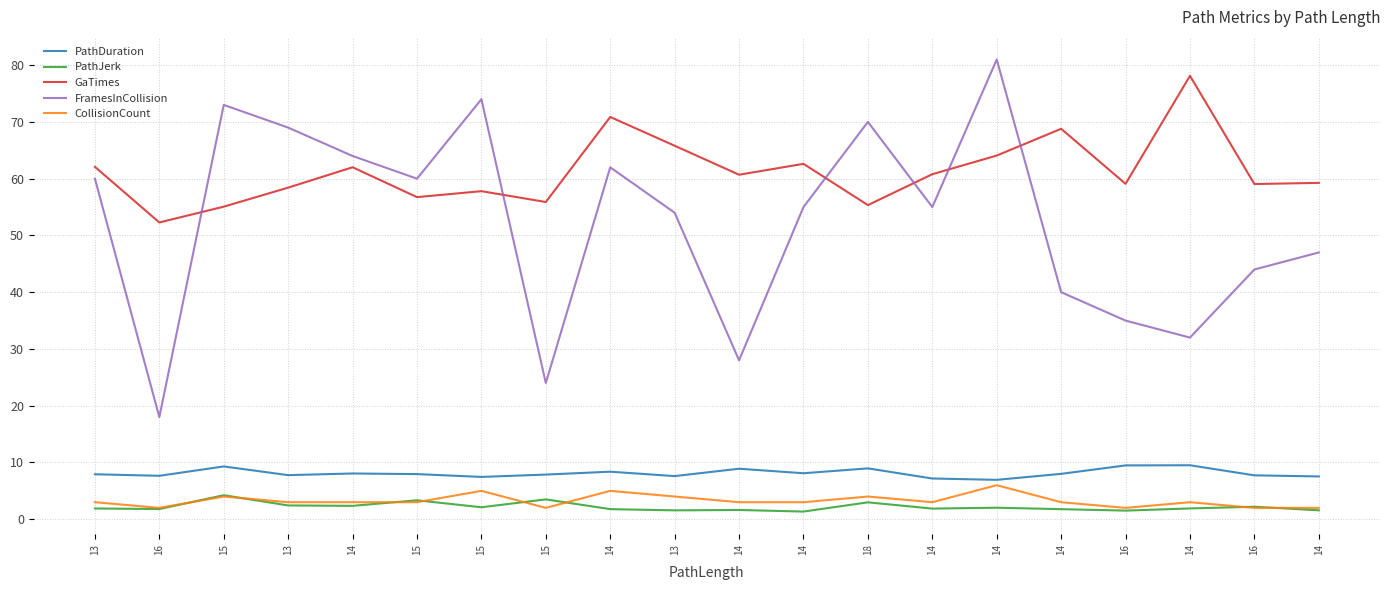

Read the CollisionCount value at 14.

3.0